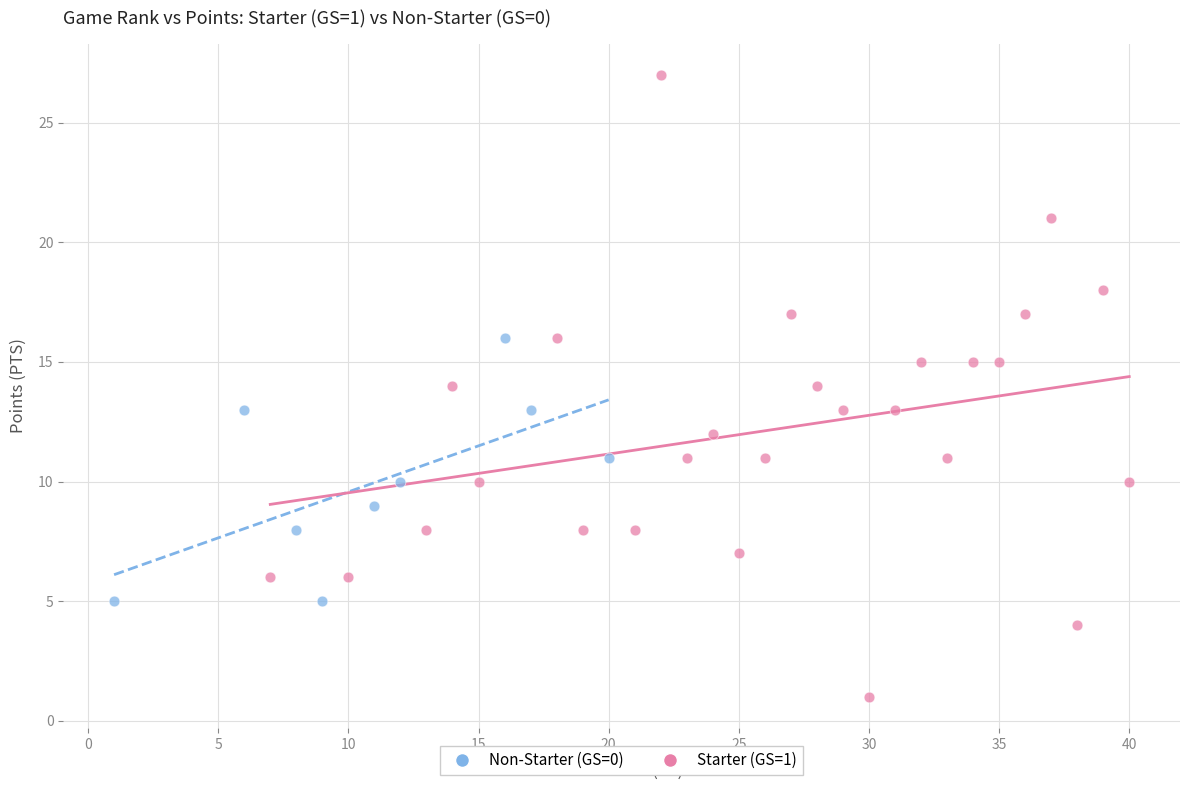

Which series reaches the maximum Y coordinate?

Starter (GS=1)